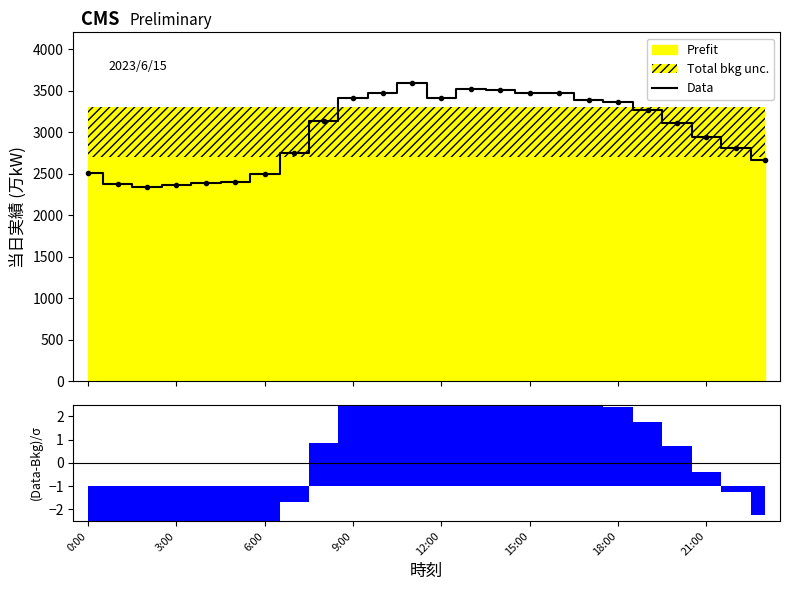

Read the value at 11.

3592